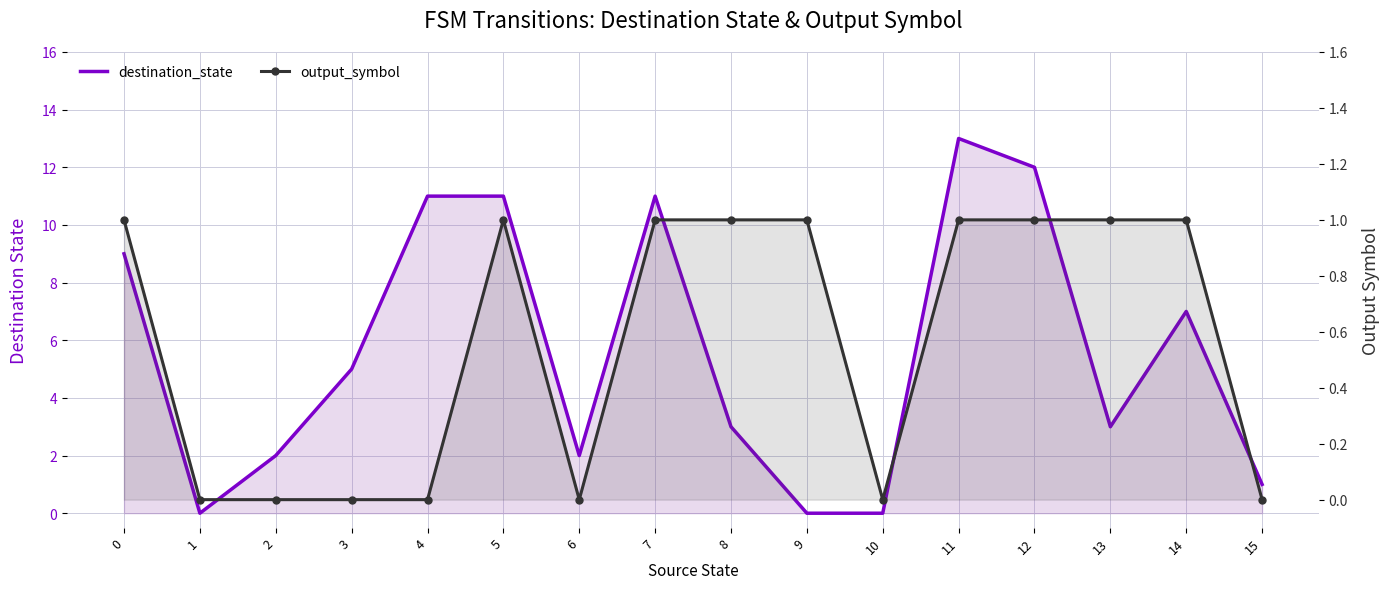

Rank the categories by output_symbol value from lowest to highest.

1, 2, 3, 4, 6, 10, 15, 0, 5, 7, 8, 9, 11, 12, 13, 14